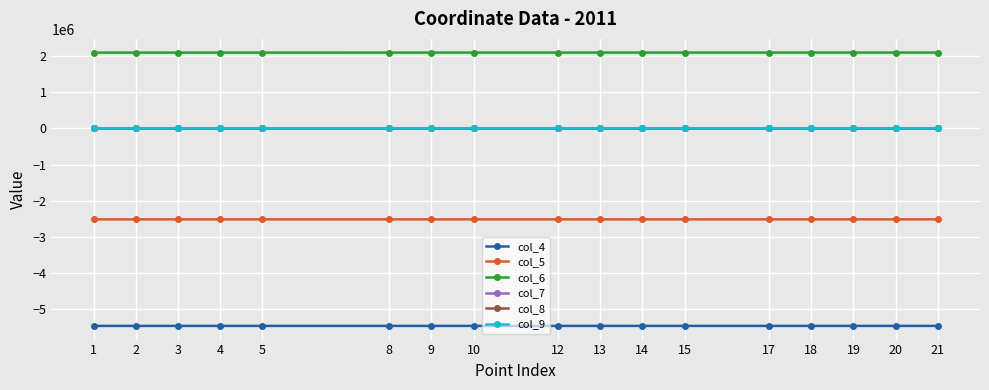

How many values in the col_9 series exceed 1019?

9